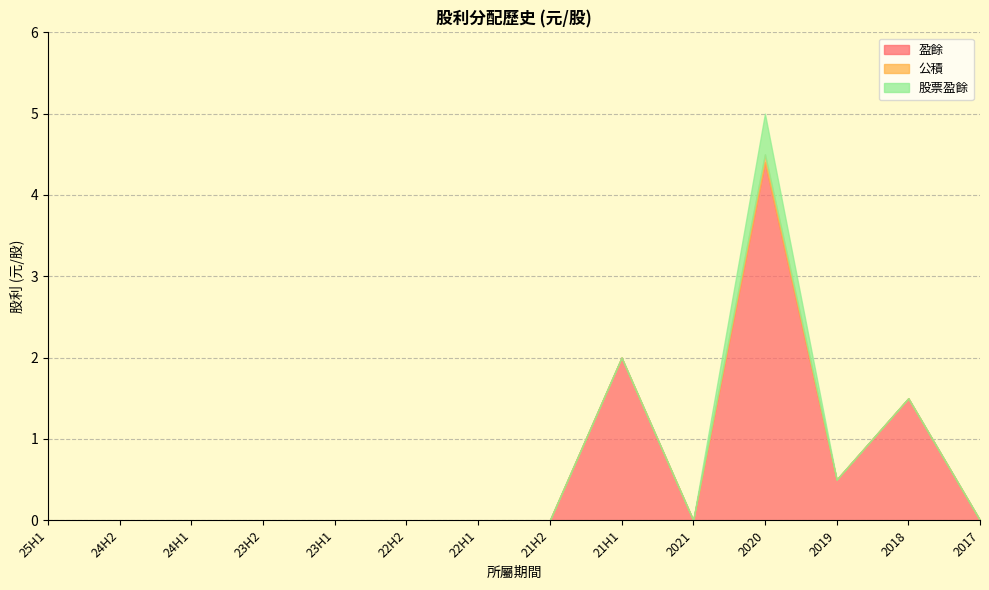

What is the sum of all 盈餘 values?

8.4